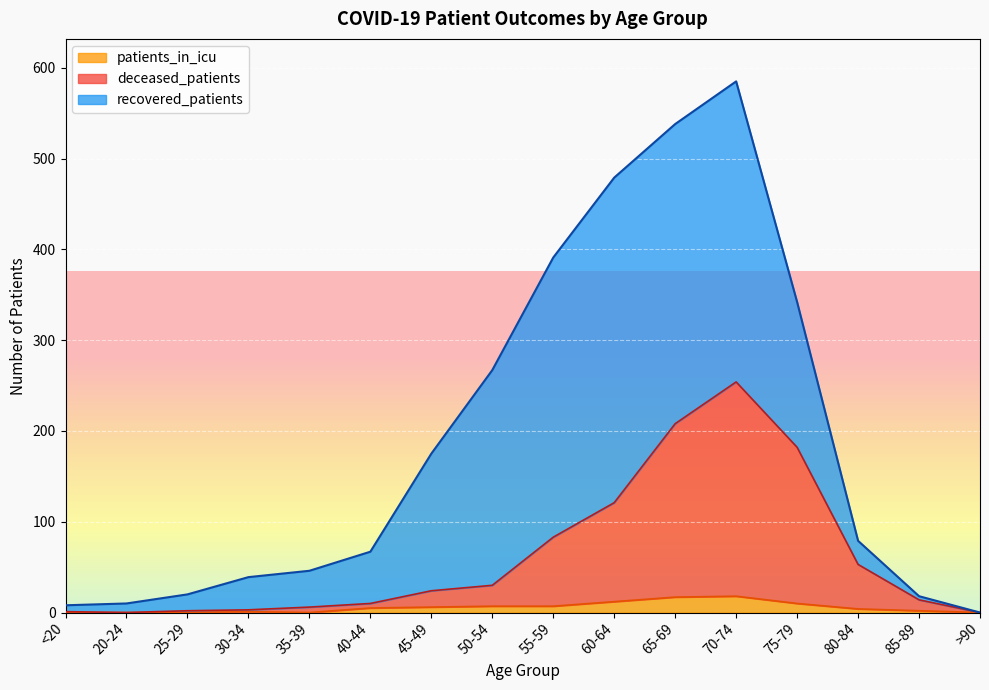

What position from the left is 80-84?

14